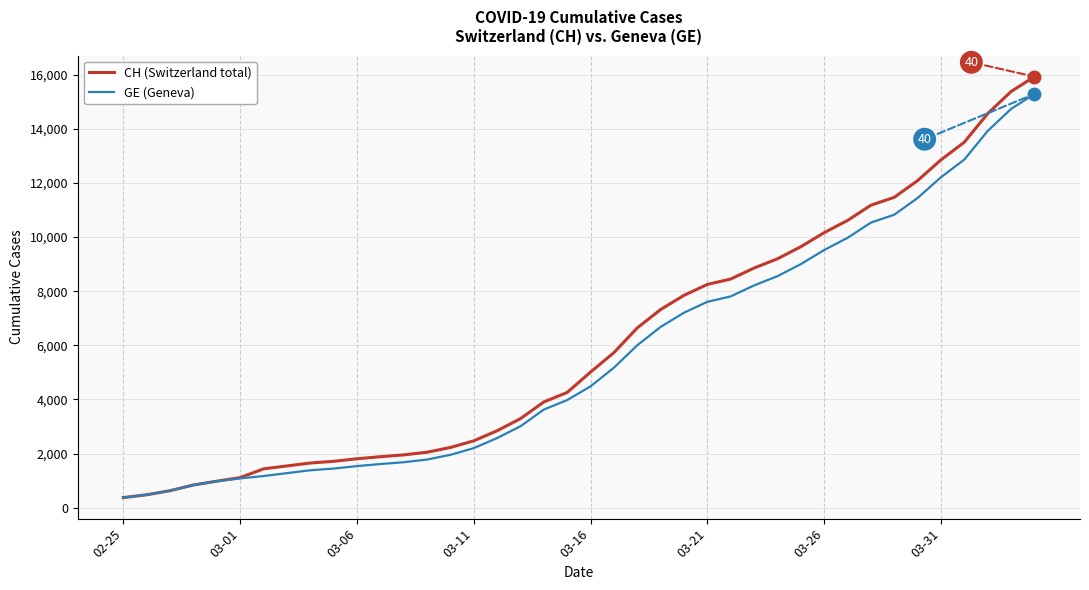

What is the sum of all CH (Switzerland total) values?

242133